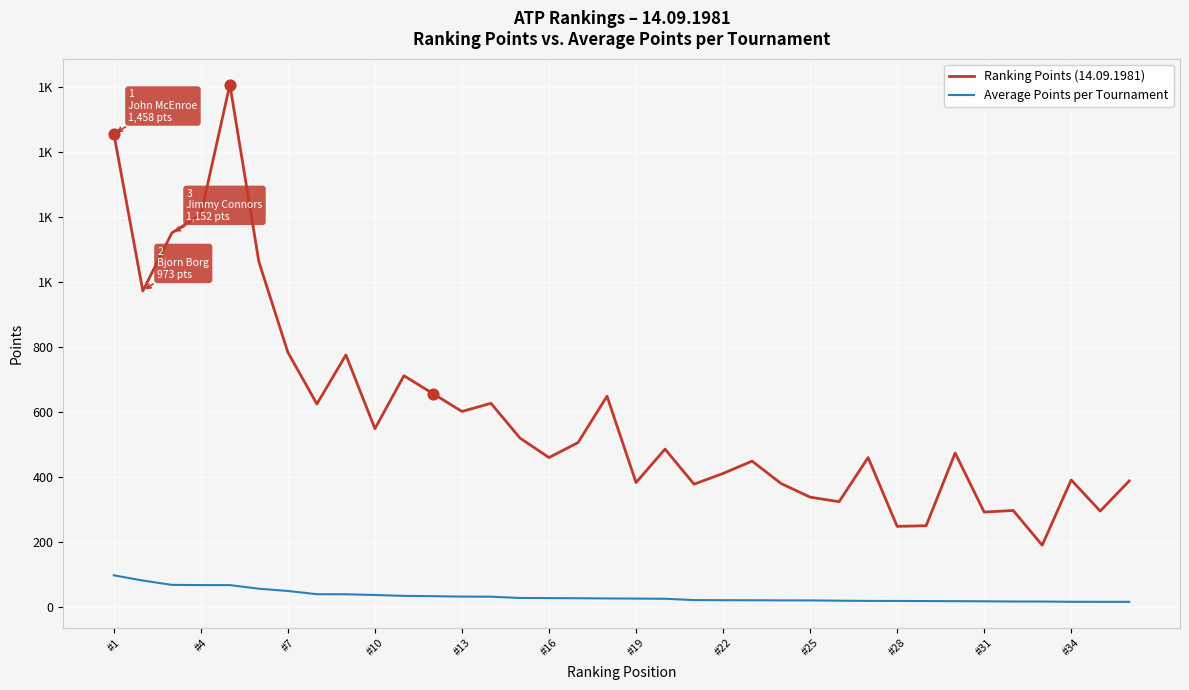

Is this an area chart (filled region under the line)?

No